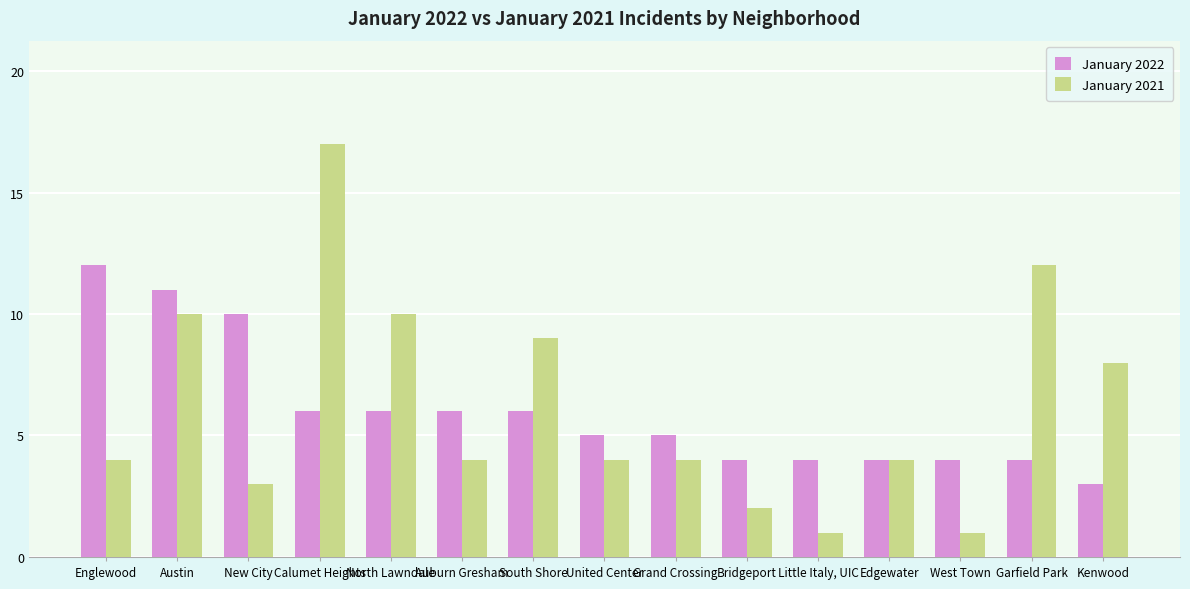

What is the difference between the January 2021 values at Little Italy, UIC and Englewood?

3